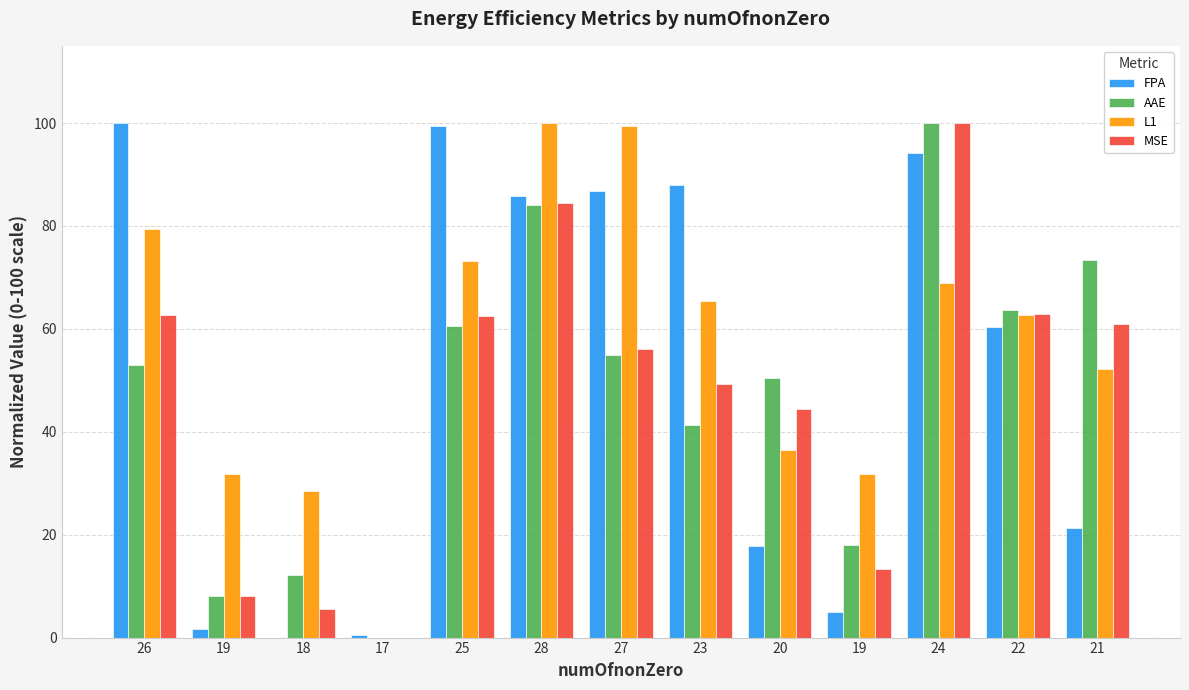

Reading right to left, extract all data points from this chart.

FPA: 21=21.3	22=60.3	24=94.3	19=4.9	20=17.9	23=88.0	27=86.8	28=85.9	25=99.4	17=0.6	18=0.0	19=1.6	26=100.0
AAE: 21=73.3	22=63.6	24=100.0	19=17.9	20=50.5	23=41.3	27=54.9	28=84.1	25=60.6	17=0.0	18=12.1	19=8.0	26=53.0
L1: 21=52.1	22=62.6	24=69.0	19=31.7	20=36.5	23=65.4	27=99.4	28=100.0	25=73.2	17=0.0	18=28.6	19=31.8	26=79.4
MSE: 21=60.9	22=62.9	24=100.0	19=13.4	20=44.5	23=49.2	27=56.1	28=84.5	25=62.4	17=0.0	18=5.6	19=8.1	26=62.7